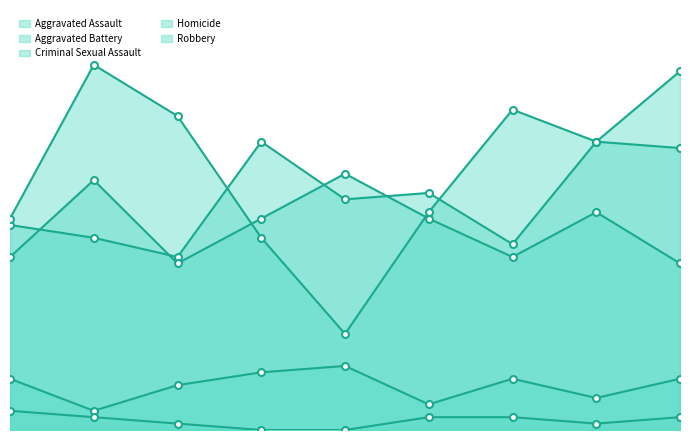

Which series has the largest total across all categories?

Robbery